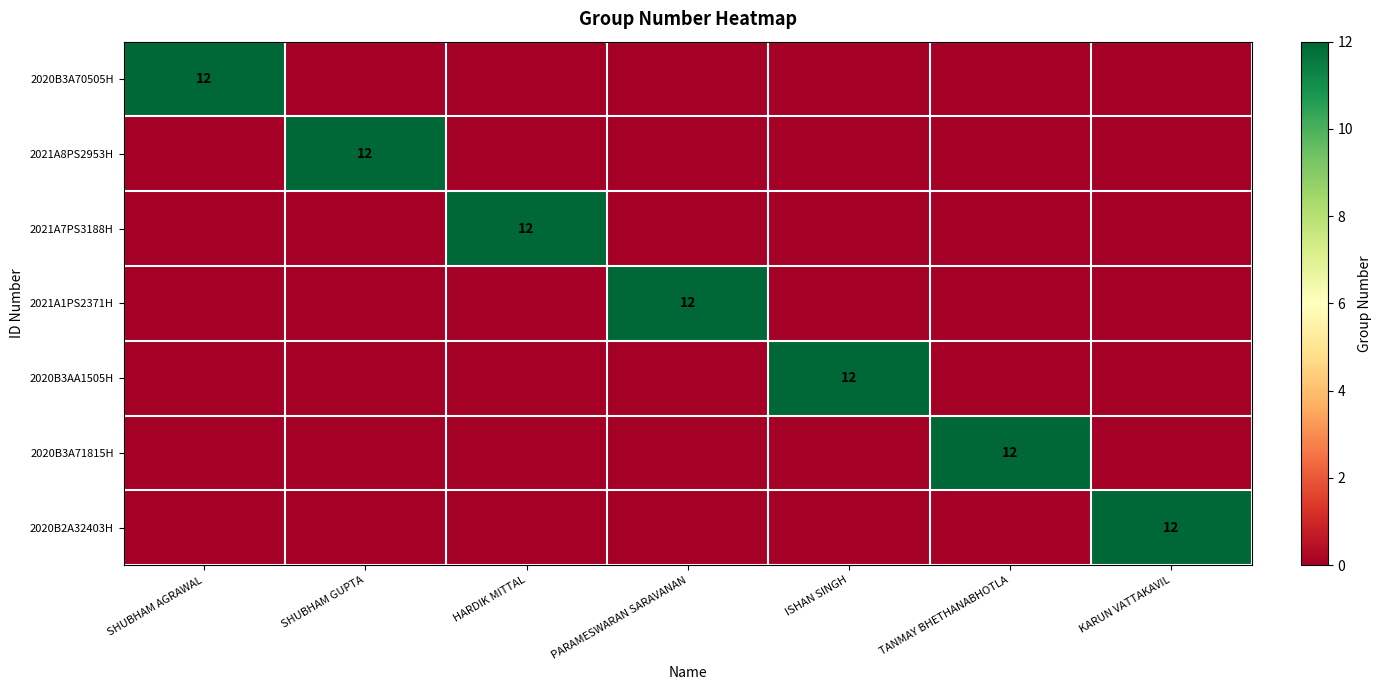

What is the total value across all series at PARAMESWARAN SARAVANAN?

12